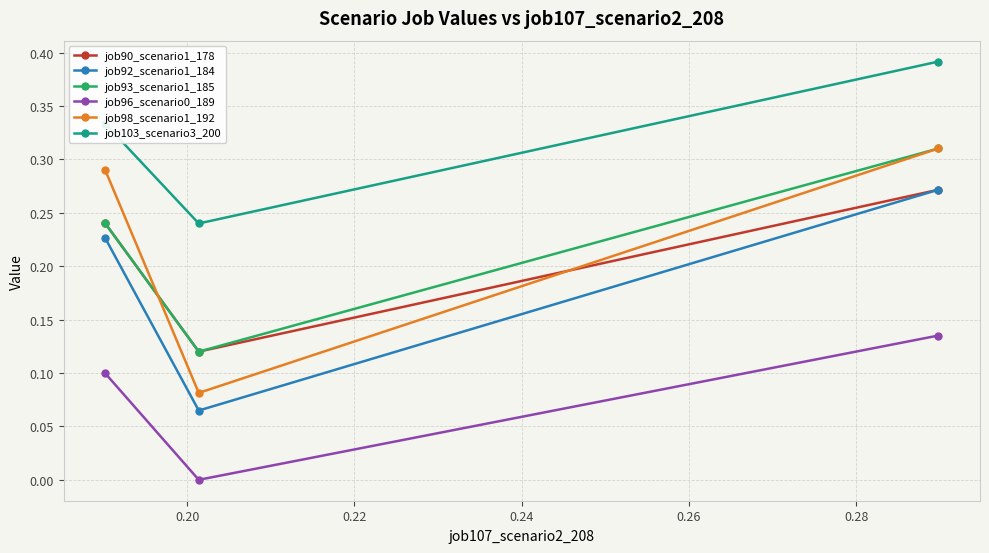

What is the sum of all job90_scenario1_178 values?

0.6